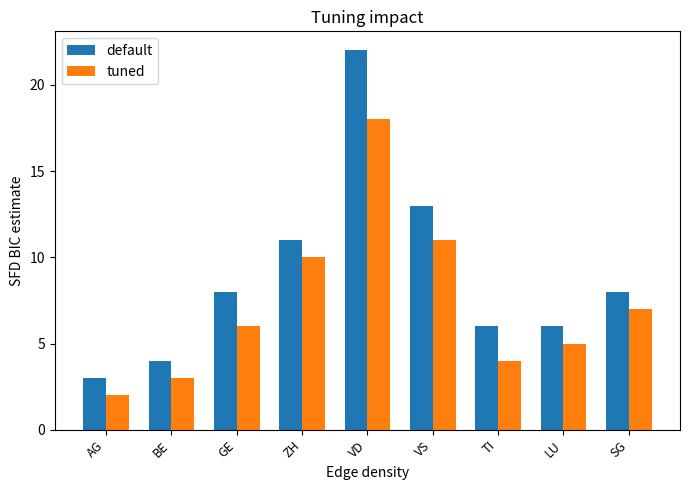

Is the value of default at ZH greater than the value of tuned at SG?

Yes